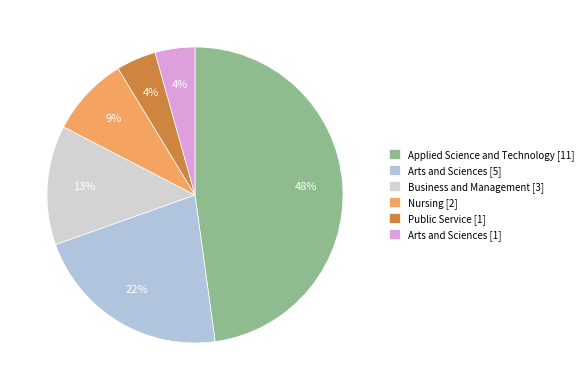

Does any single category account for the majority?

No